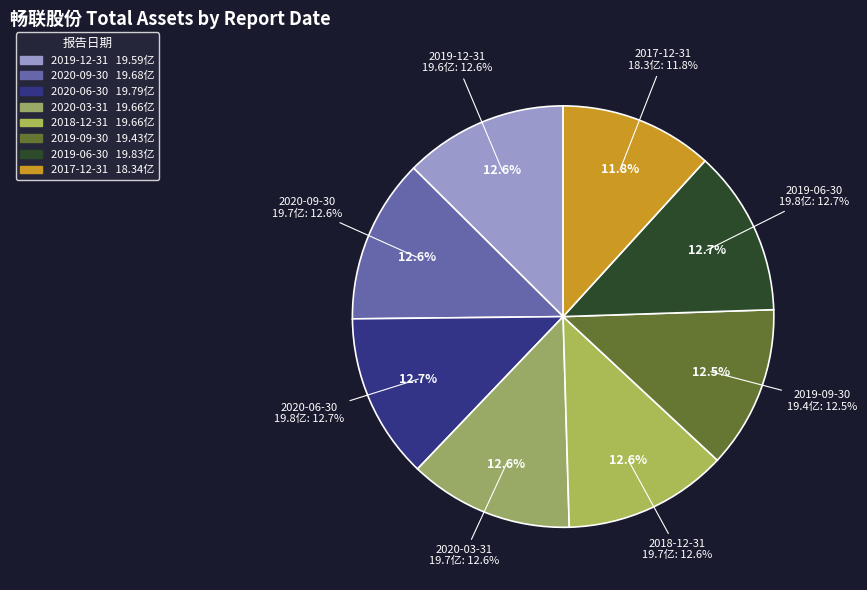

To the nearest percent, what is the combined percentage of 2017-12-31 and 2020-09-30?

24%